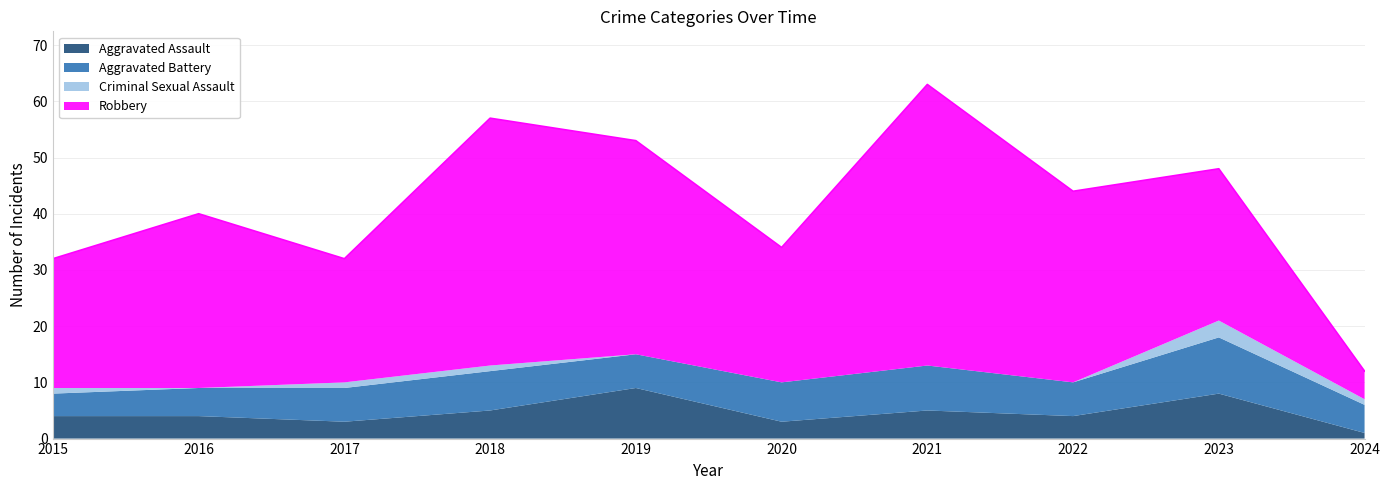

Does the chart display data point markers on the line(s)?

No